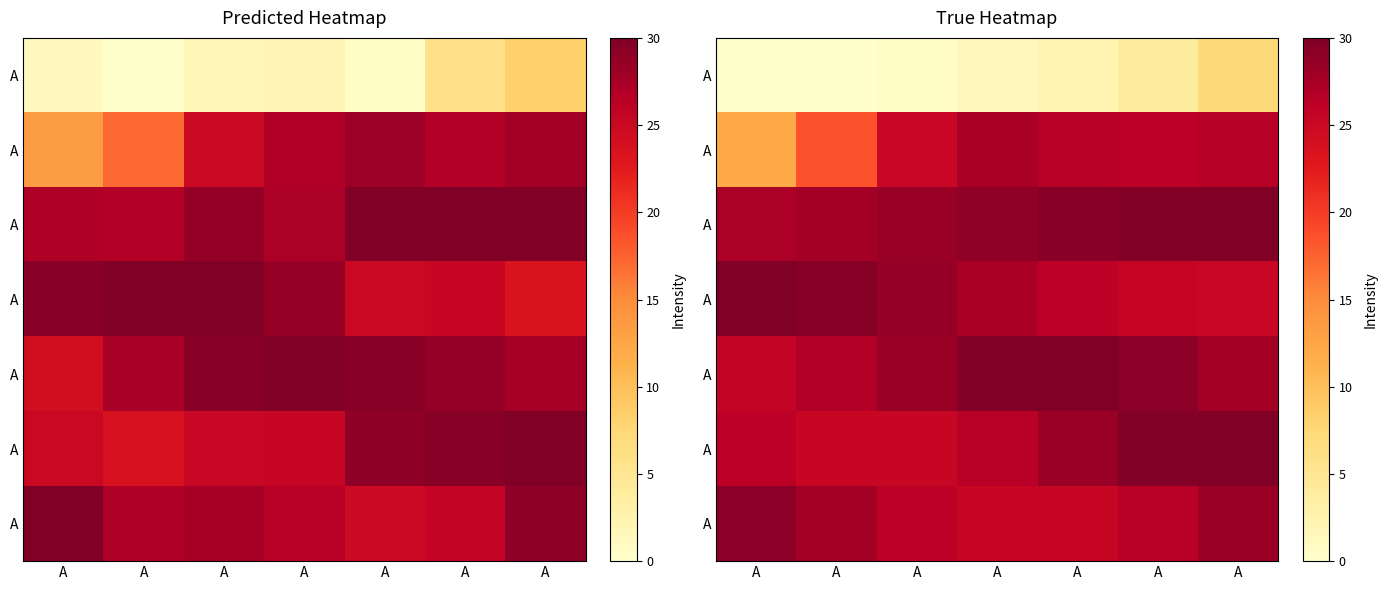

What is the total value across all series at A?

150.3